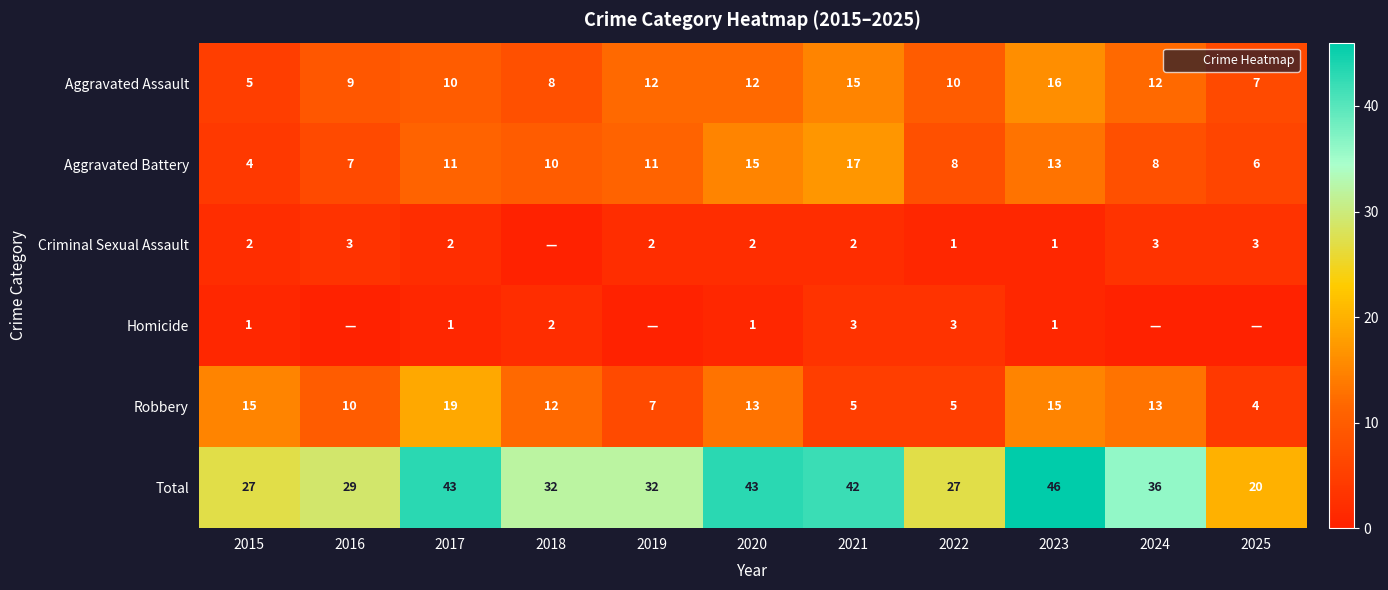

What is the spread (max minus min) of values at 2020?

42